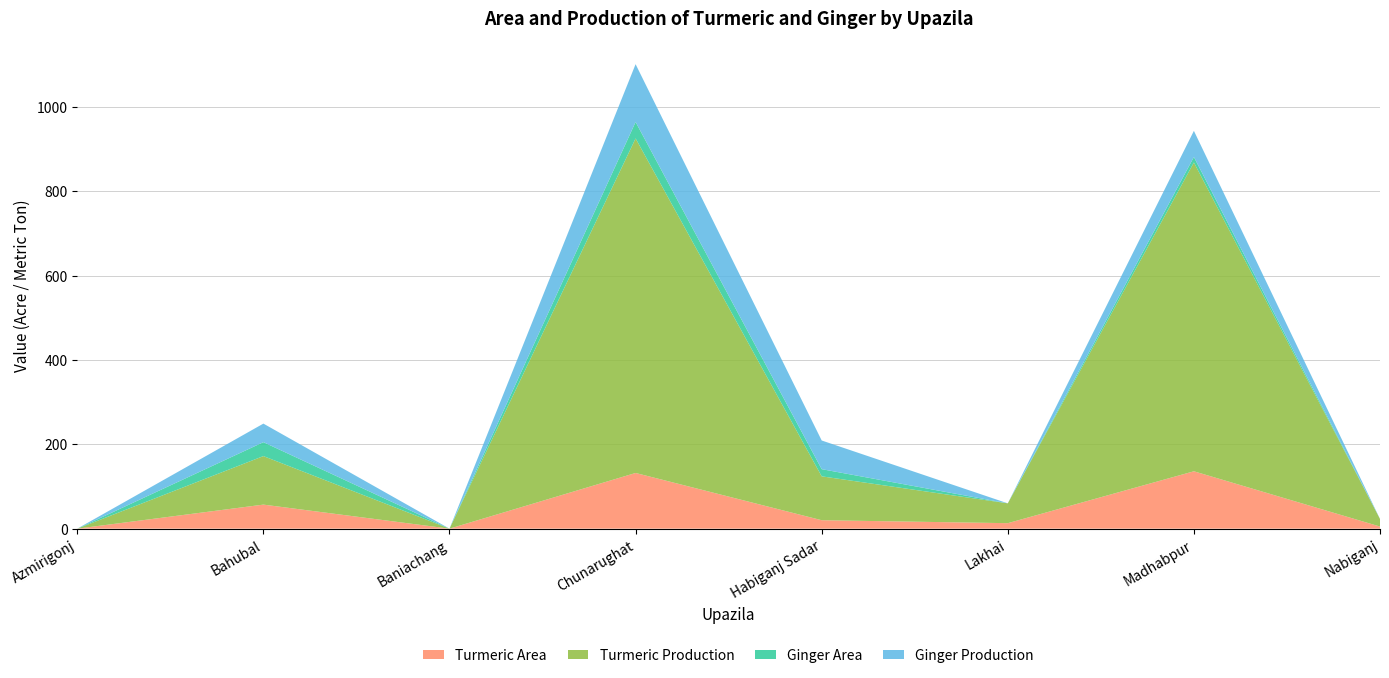

Reading left to right, what are all the values shown in this chart?

Turmeric Area: Azmirigonj=0	Bahubal=57	Baniachang=0	Chunarughat=132	Habiganj Sadar=20	Lakhai=13	Madhabpur=136	Nabiganj=5
Turmeric Production: Azmirigonj=0	Bahubal=115	Baniachang=0	Chunarughat=793	Habiganj Sadar=104	Lakhai=47	Madhabpur=732	Nabiganj=18
Ginger Area: Azmirigonj=0	Bahubal=33	Baniachang=0	Chunarughat=39	Habiganj Sadar=17	Lakhai=0	Madhabpur=13	Nabiganj=0
Ginger Production: Azmirigonj=0	Bahubal=44	Baniachang=0	Chunarughat=137	Habiganj Sadar=68	Lakhai=0	Madhabpur=62	Nabiganj=0